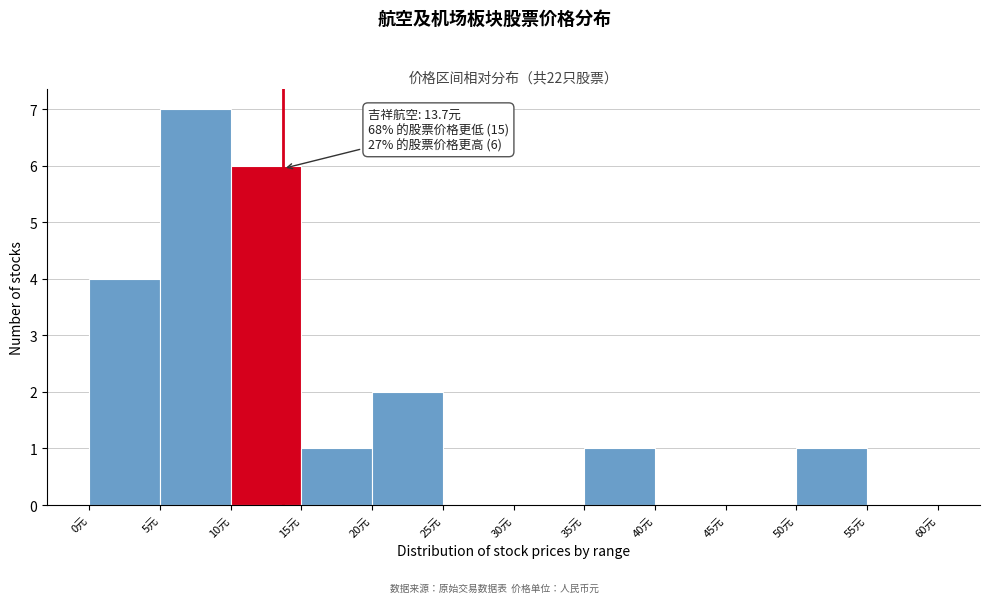

Which range on the x-axis has the tallest bar?

5 to 10